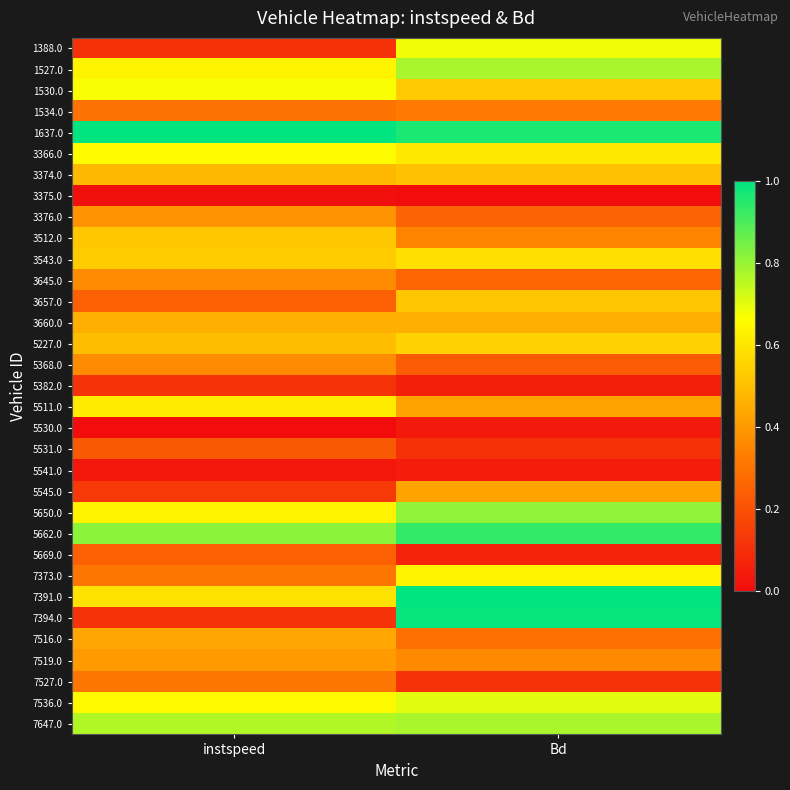

What is the difference between the highest and lowest values at instspeed?

1.0